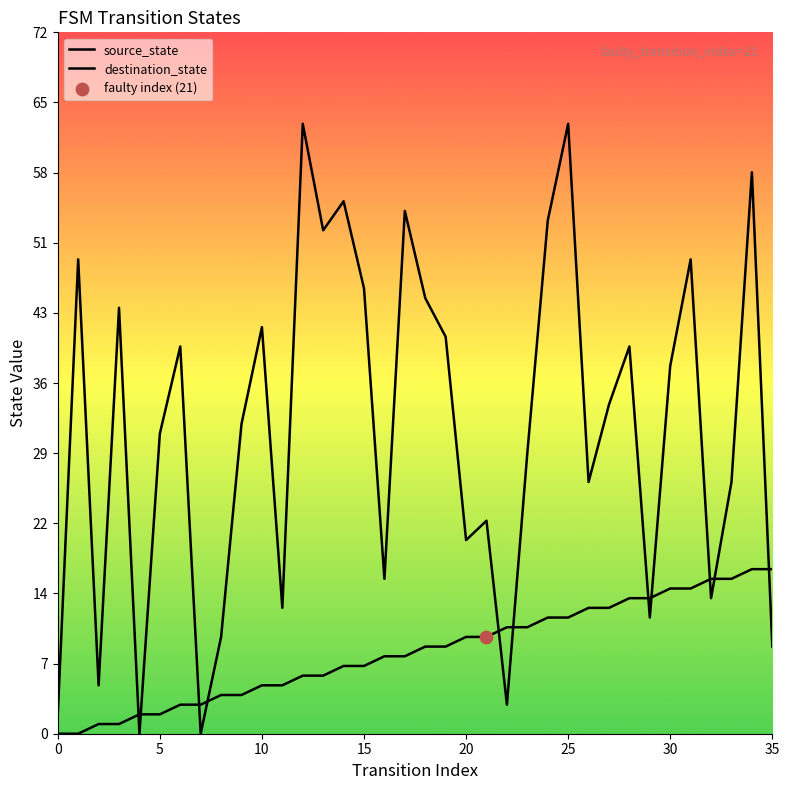

Which series contains the highest Y value?

destination_state